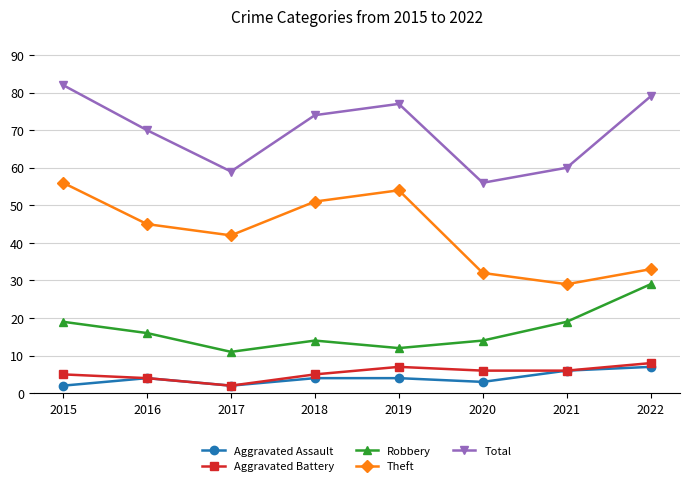

What is the maximum value for Total?

82